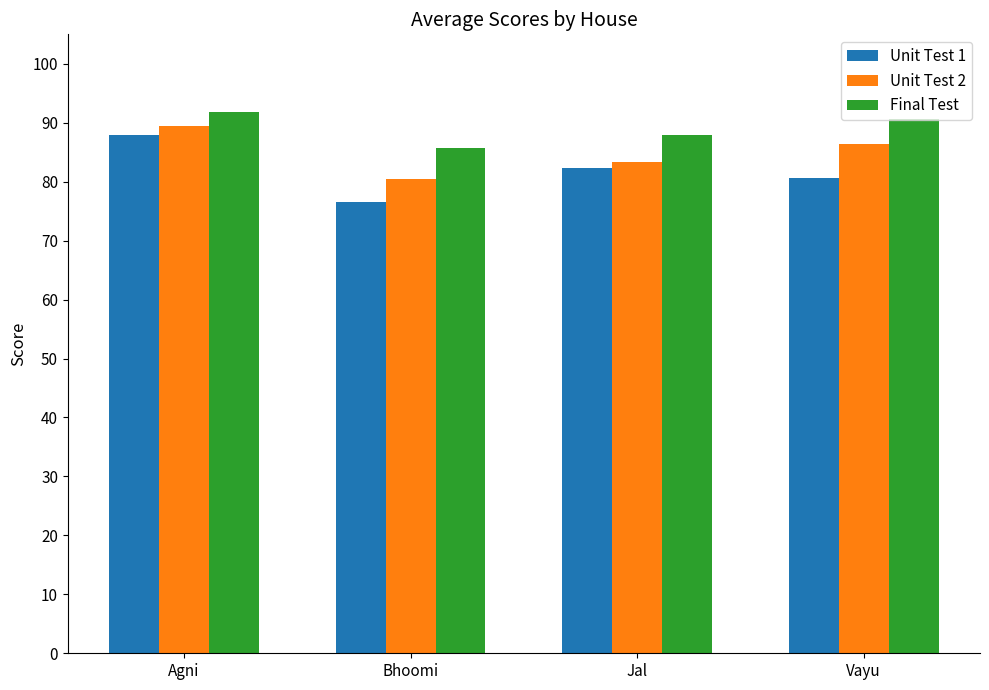

What is the sum of all Unit Test 2 values?

339.7